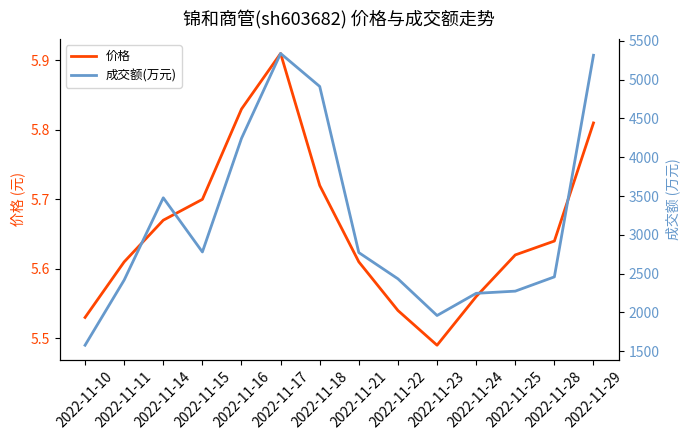

Is the value of 成交额(万元) at 2022-11-15 greater than the value of 价格 at 2022-11-29?

Yes